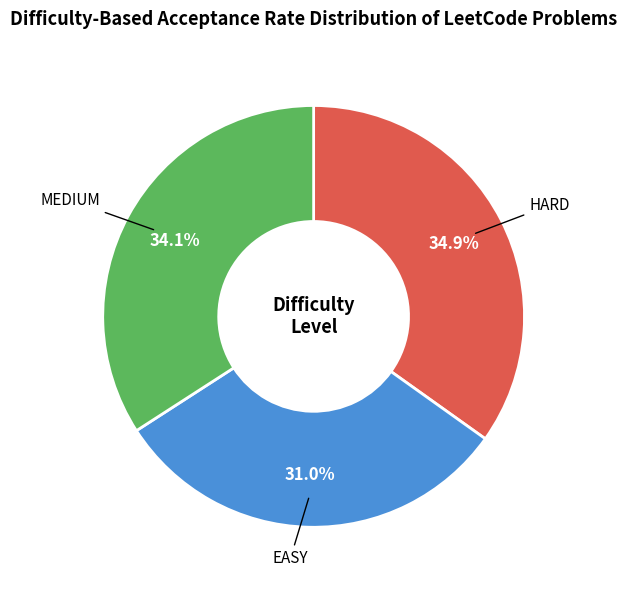

Rank the categories by value from lowest to highest.

EASY, MEDIUM, HARD